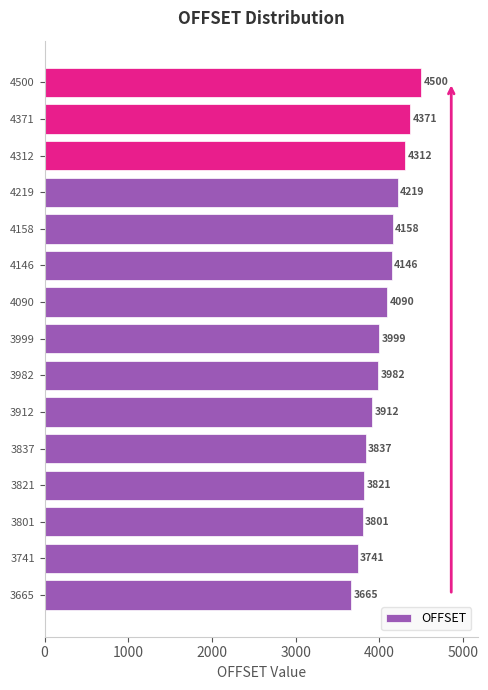

Rank the categories by value from lowest to highest.

3665, 3741, 3801, 3821, 3837, 3912, 3982, 3999, 4090, 4146, 4158, 4219, 4312, 4371, 4500